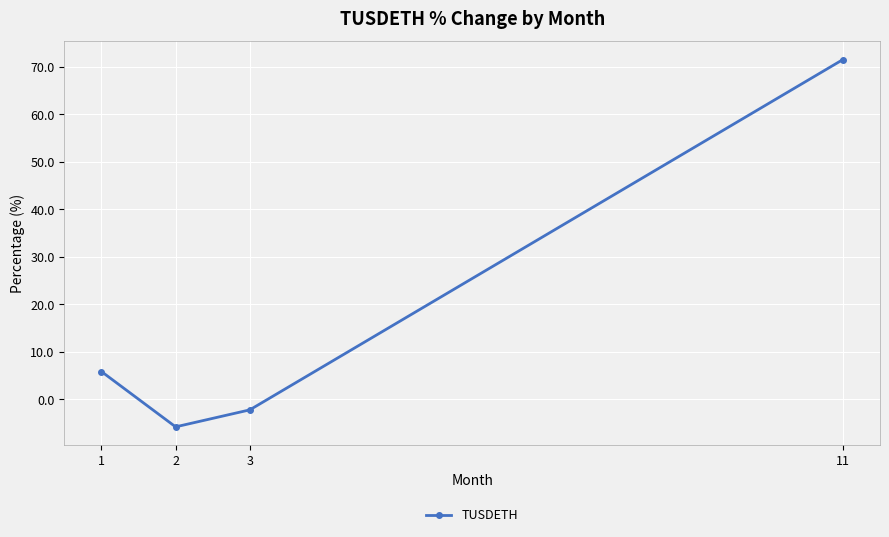

What is the difference between the values at 11 and 2?

77.3